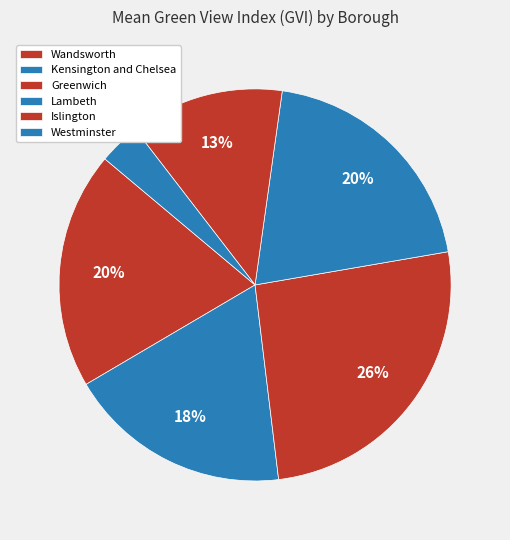

Count the number of slices in the pie.

6